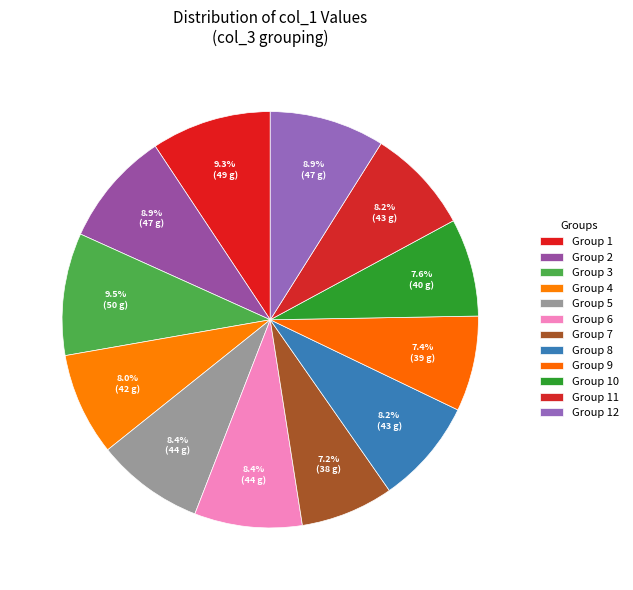

How many segments does this pie chart have?

12